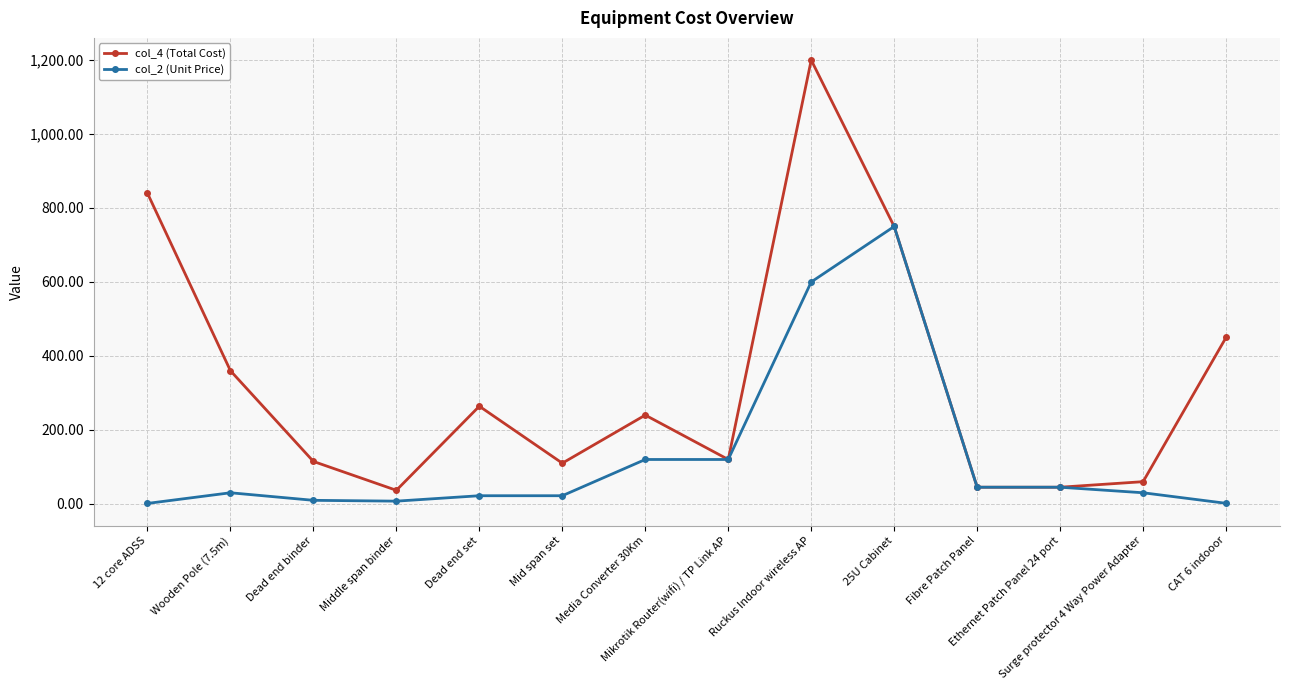

Rank the series by their maximum value, from highest to lowest.

col_4 (Total Cost), col_2 (Unit Price)